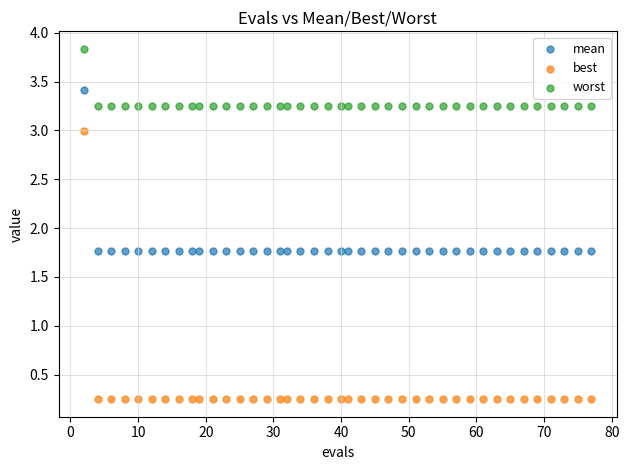

Across all data points, what is the range of X values (max minus min)?

75.0